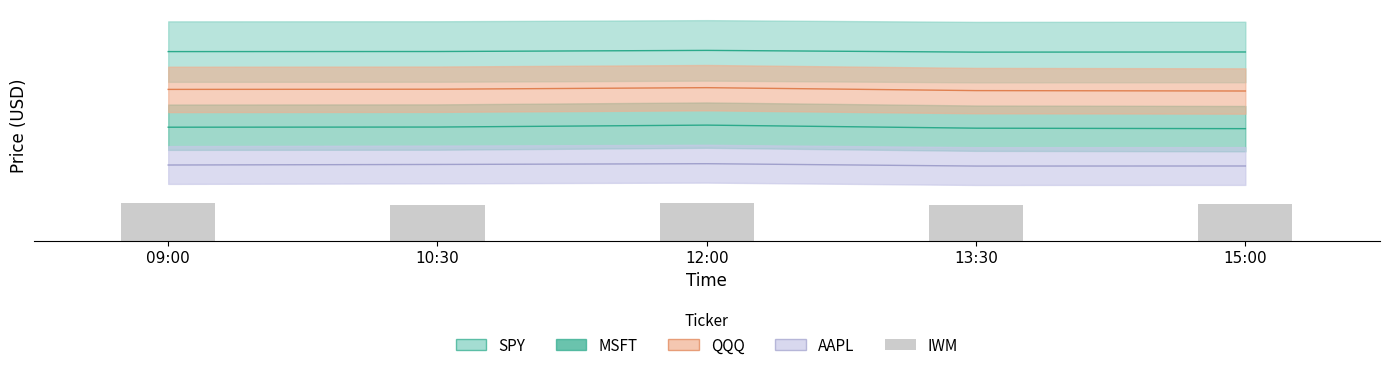

What is the change in value from 12:00 to 13:30?

-4.5